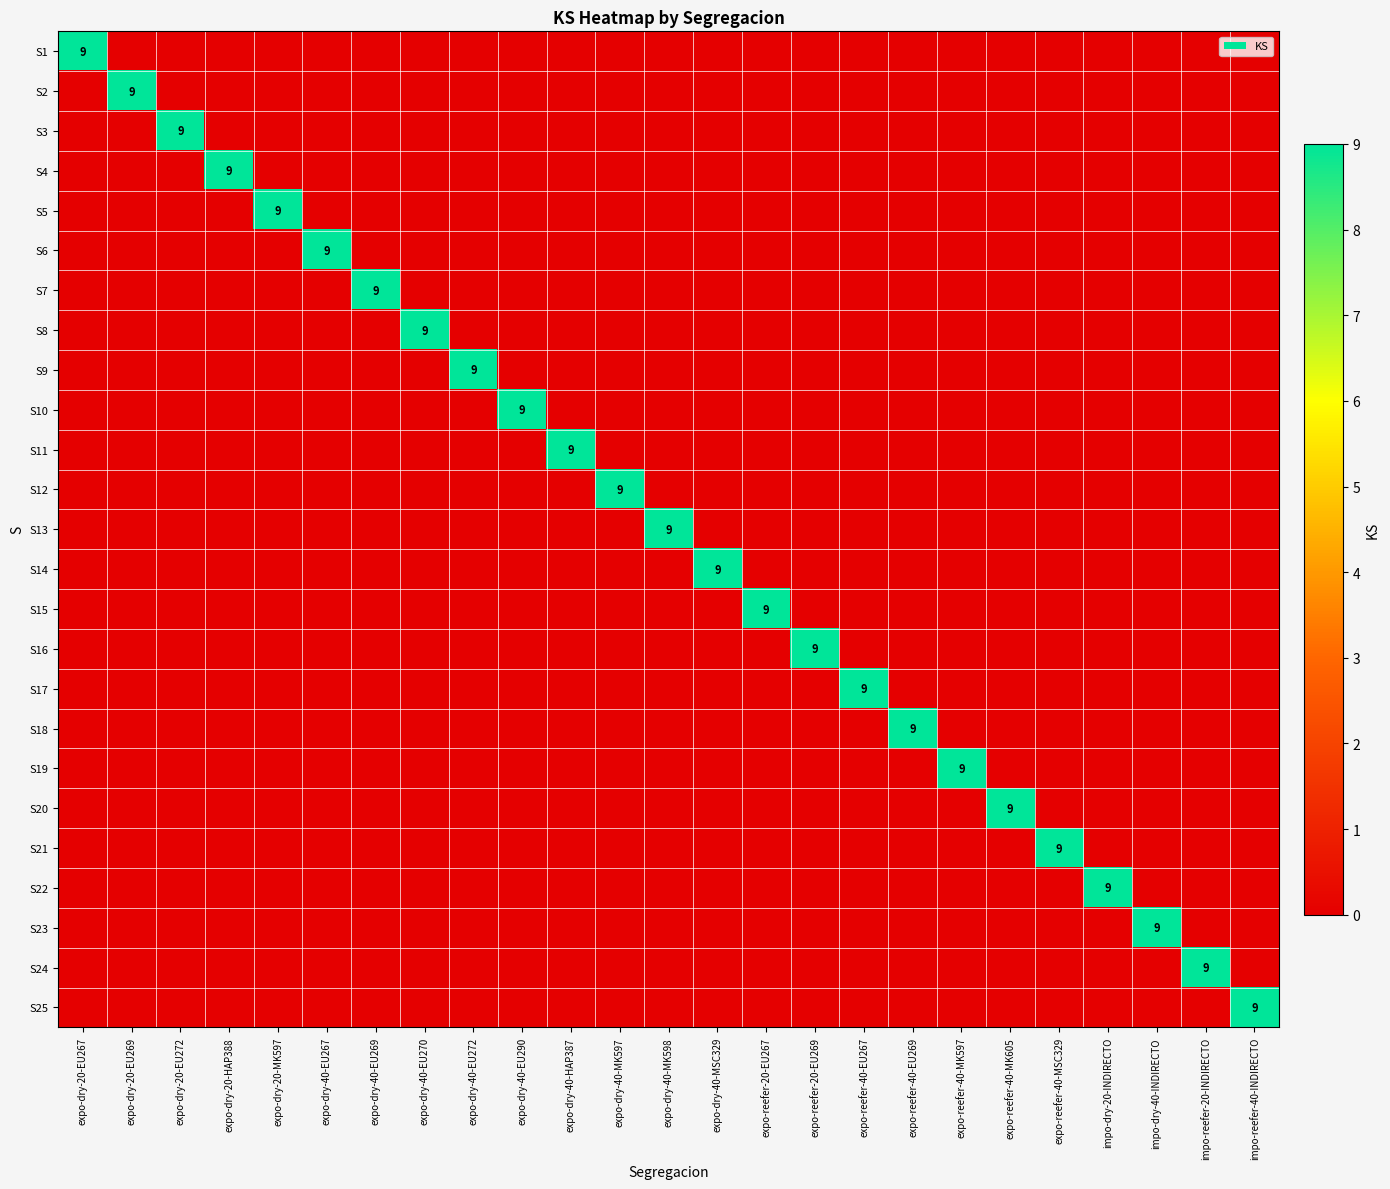

Where is S25 nearest to the value 4?

expo-dry-20-EU267